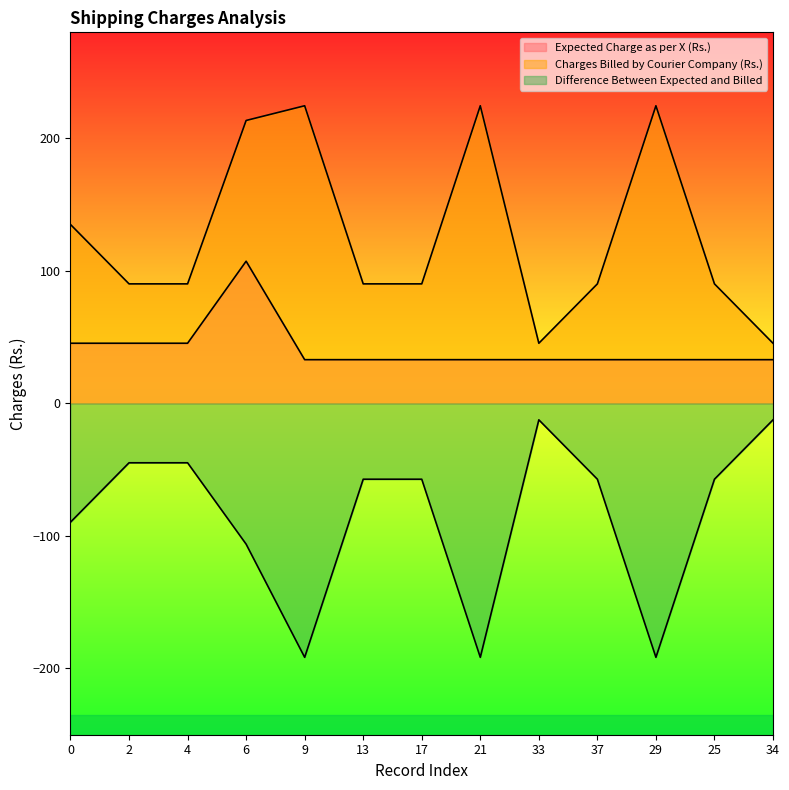

How many distinct data groups are displayed?

3